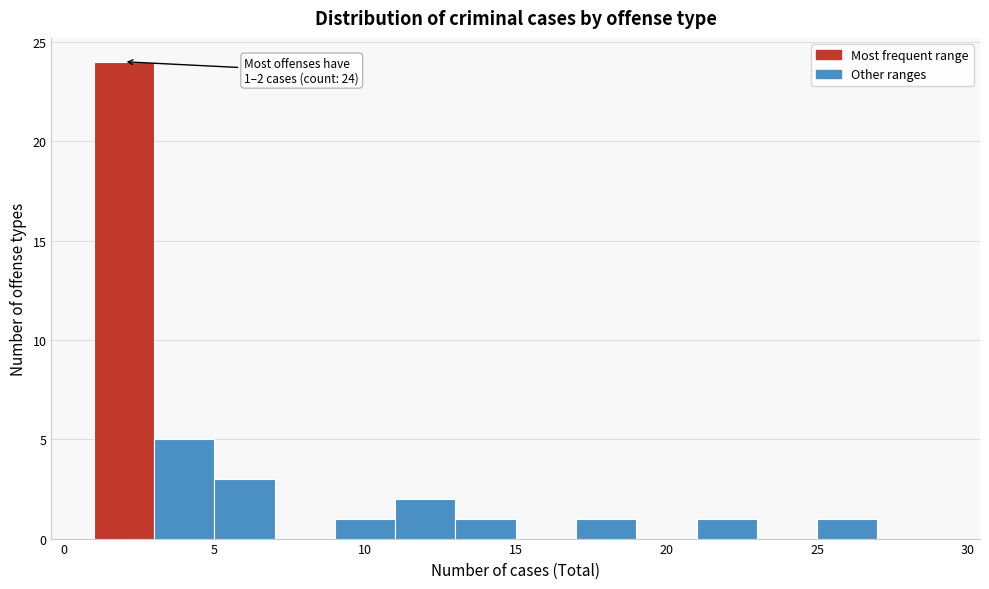

Which range on the x-axis has the tallest bar?

1 to 3